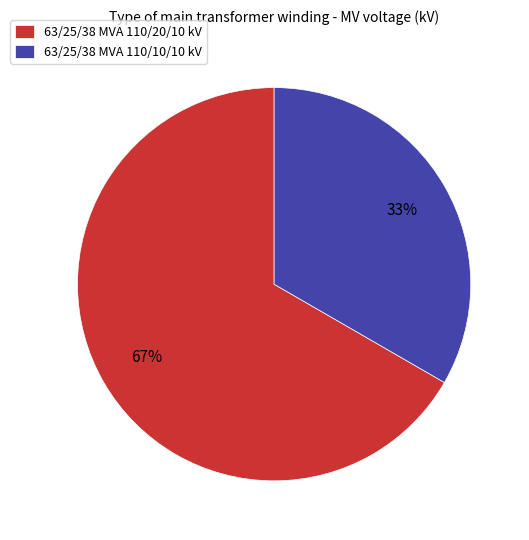

Between 63/25/38 MVA 110/10/10 kV and 63/25/38 MVA 110/20/10 kV, which is larger?

63/25/38 MVA 110/20/10 kV